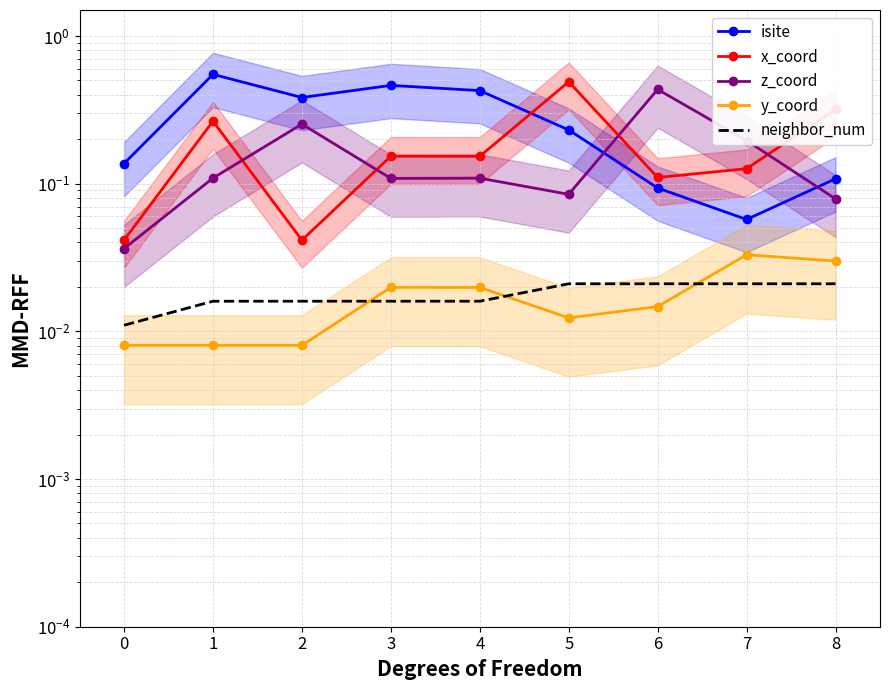

Does the chart have visible grid lines?

Yes